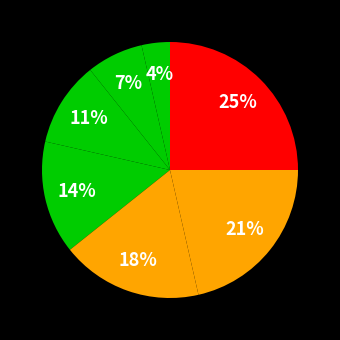

How many slices are in this pie chart?

7